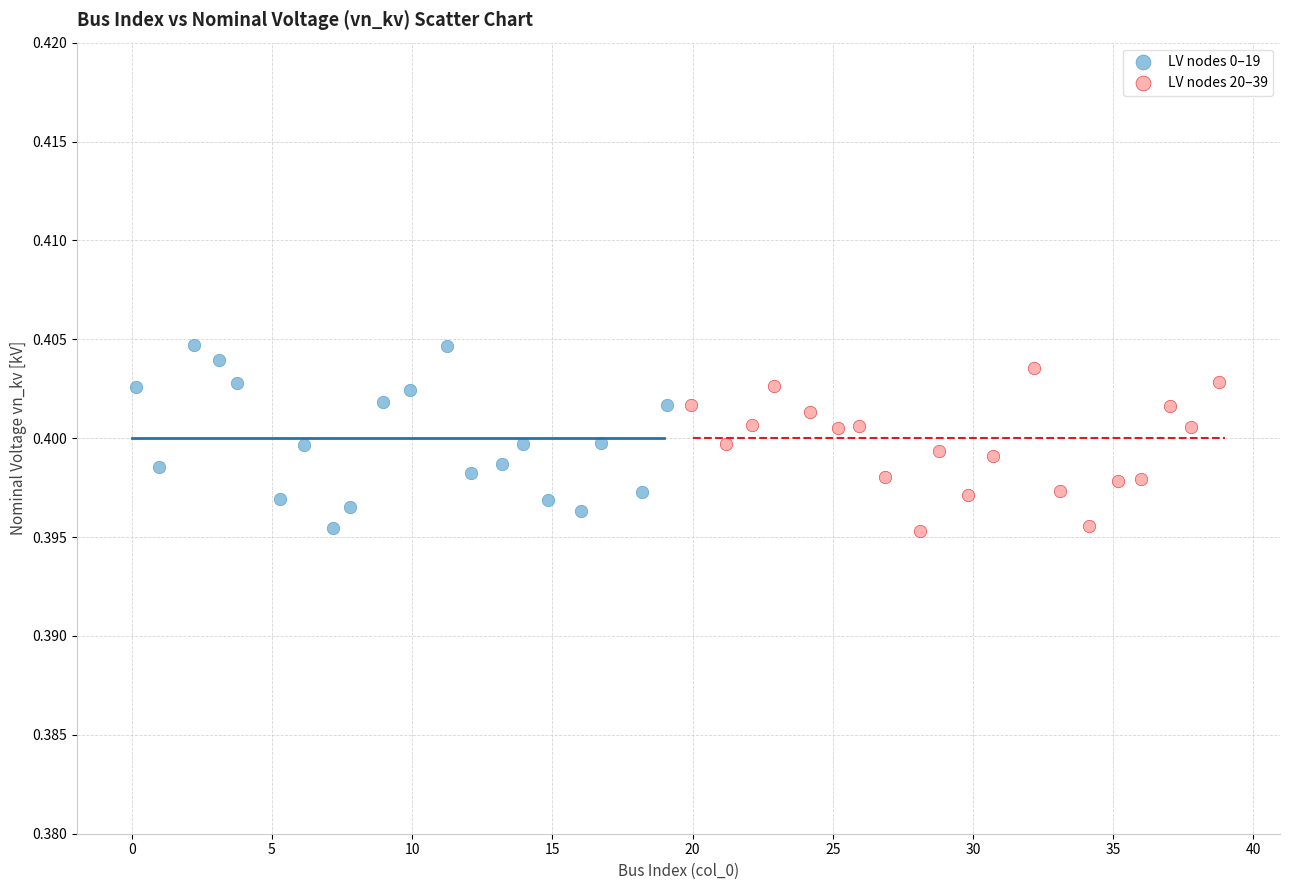

What are all the series names shown in the legend?

LV nodes 0–19, LV nodes 20–39